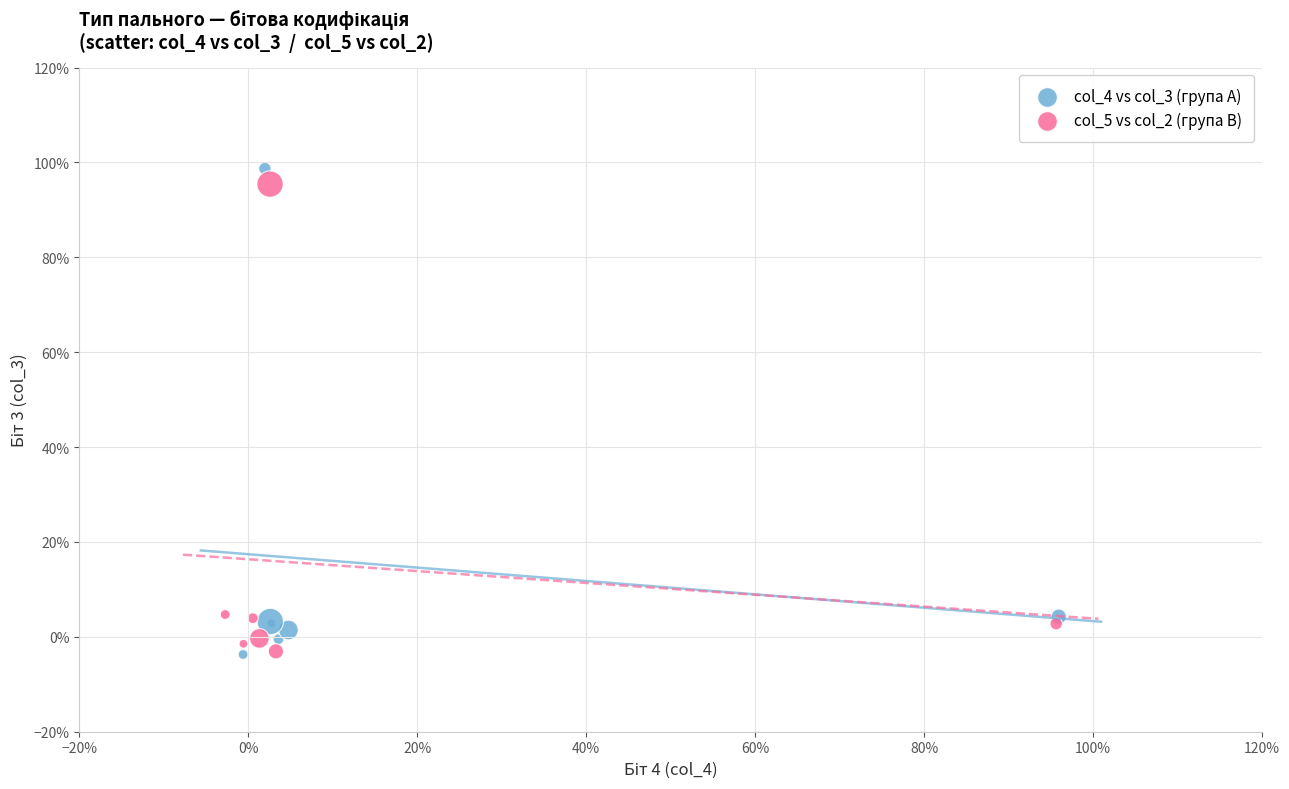

What are all the series names shown in the legend?

col_4 vs col_3 (група A), col_5 vs col_2 (група B)